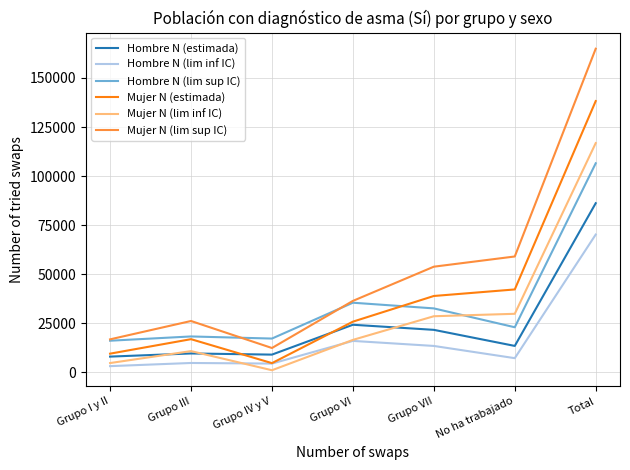

At which category does the chart reach its minimum across all series?

Grupo IV y V